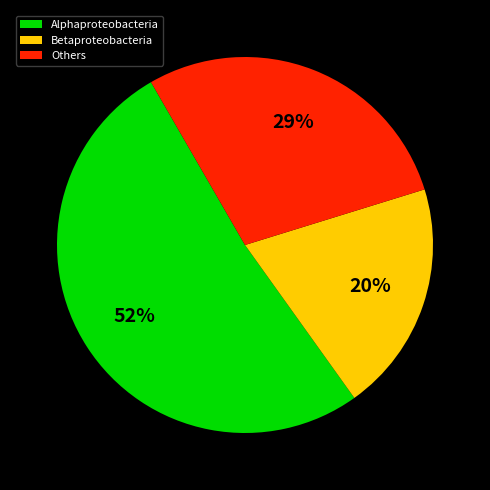

How many segments does this pie chart have?

3